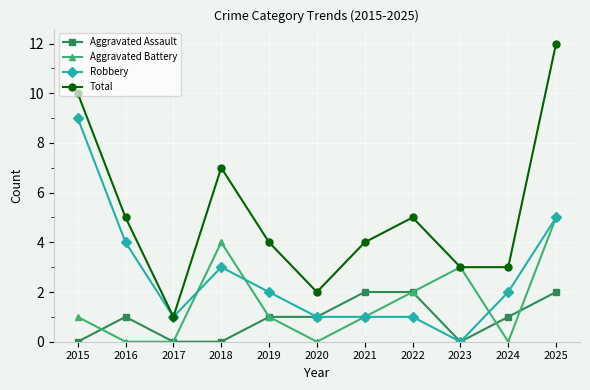

Reading left to right, what are all the values shown in this chart?

Aggravated Assault: 0	1	0	0	1	1	2	2	0	1	2
Aggravated Battery: 1	0	0	4	1	0	1	2	3	0	5
Robbery: 9	4	1	3	2	1	1	1	0	2	5
Total: 10	5	1	7	4	2	4	5	3	3	12